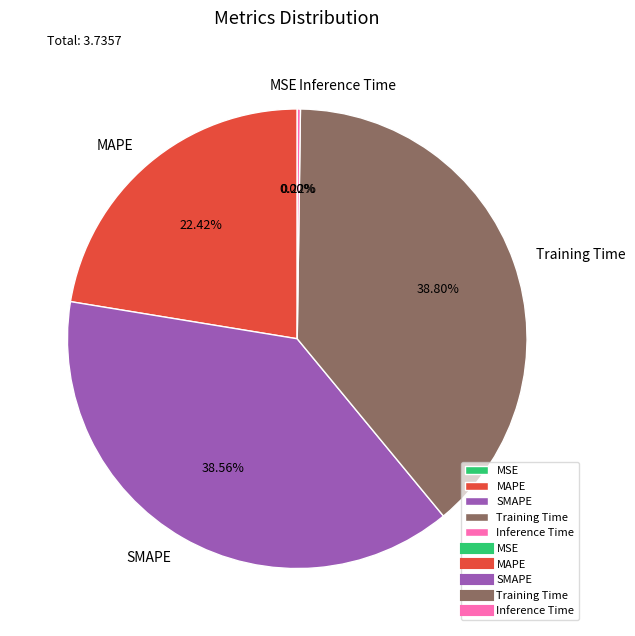

Approximately how many times larger is the value at Training Time compared to SMAPE?

1.0